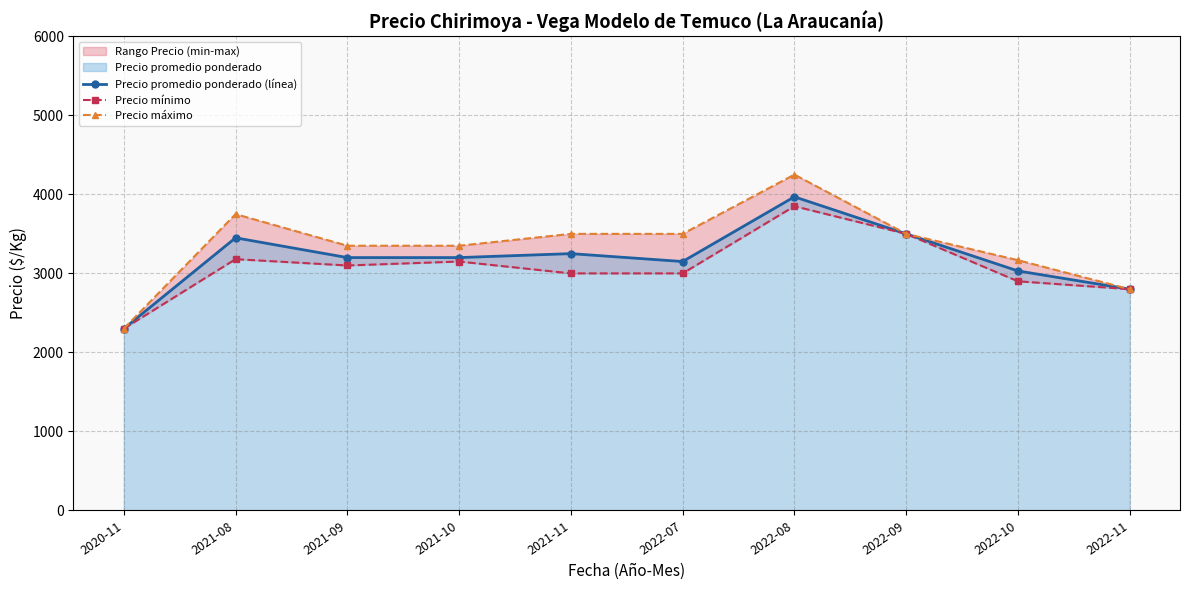

The value of Precio promedio ponderado (línea) at 2020-11 is 2300. True or false?

True